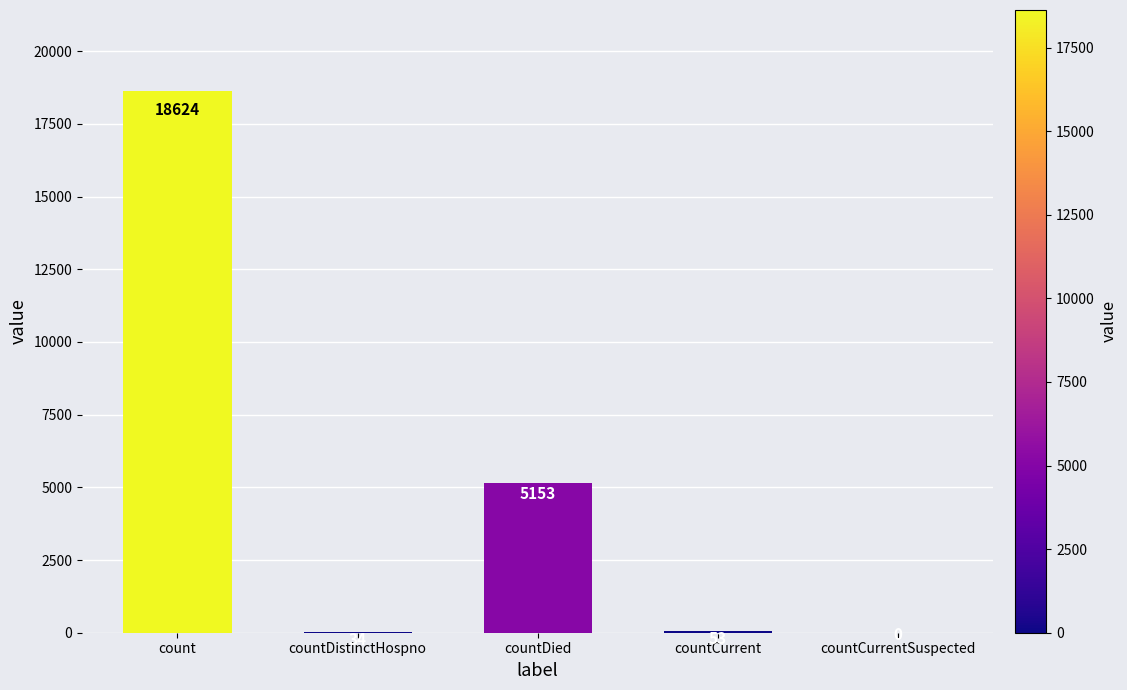

How many values are above zero?

4